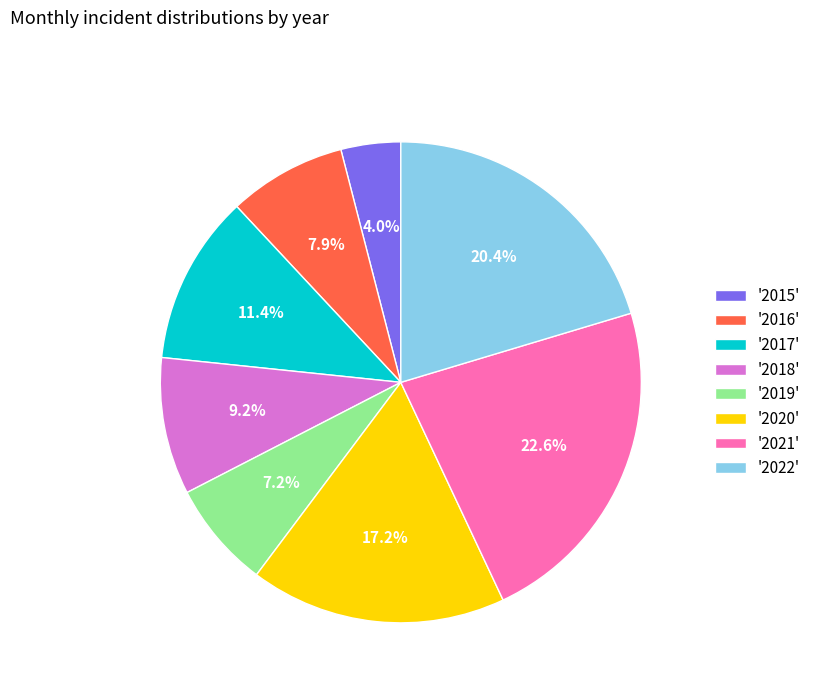

Approximately how many times larger is the value at '2017' compared to '2020'?

0.7